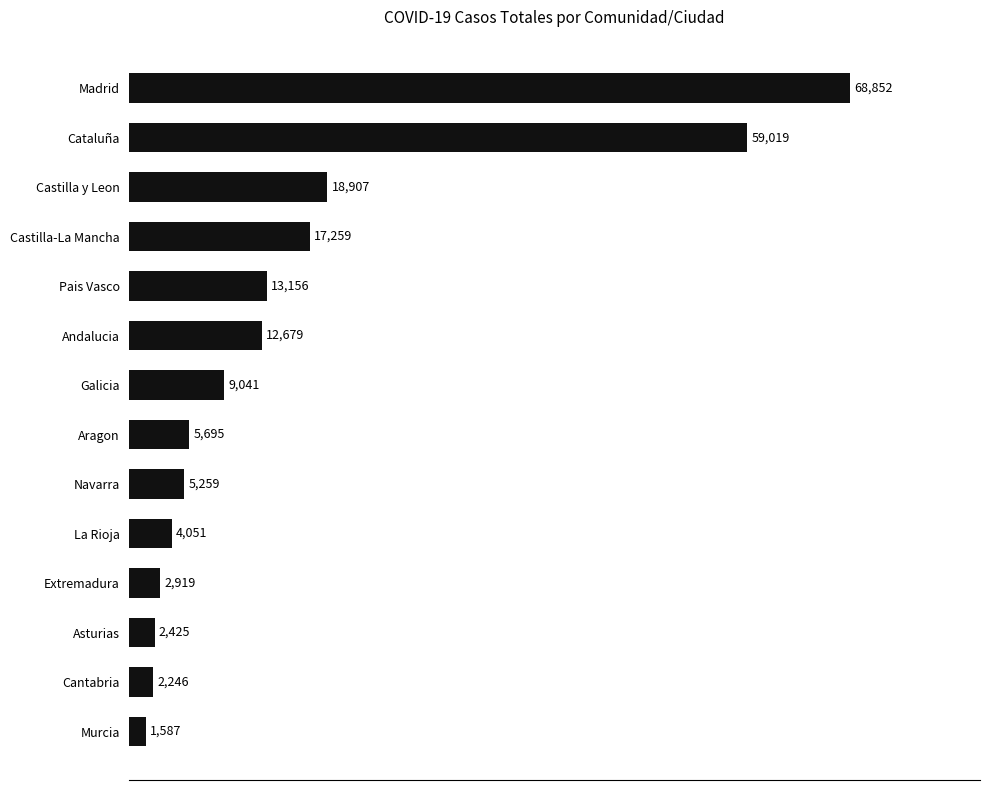

List the labels in order of value, largest first.

Madrid, Cataluña, Castilla y Leon, Castilla-La Mancha, Pais Vasco, Andalucia, Galicia, Aragon, Navarra, La Rioja, Extremadura, Asturias, Cantabria, Murcia